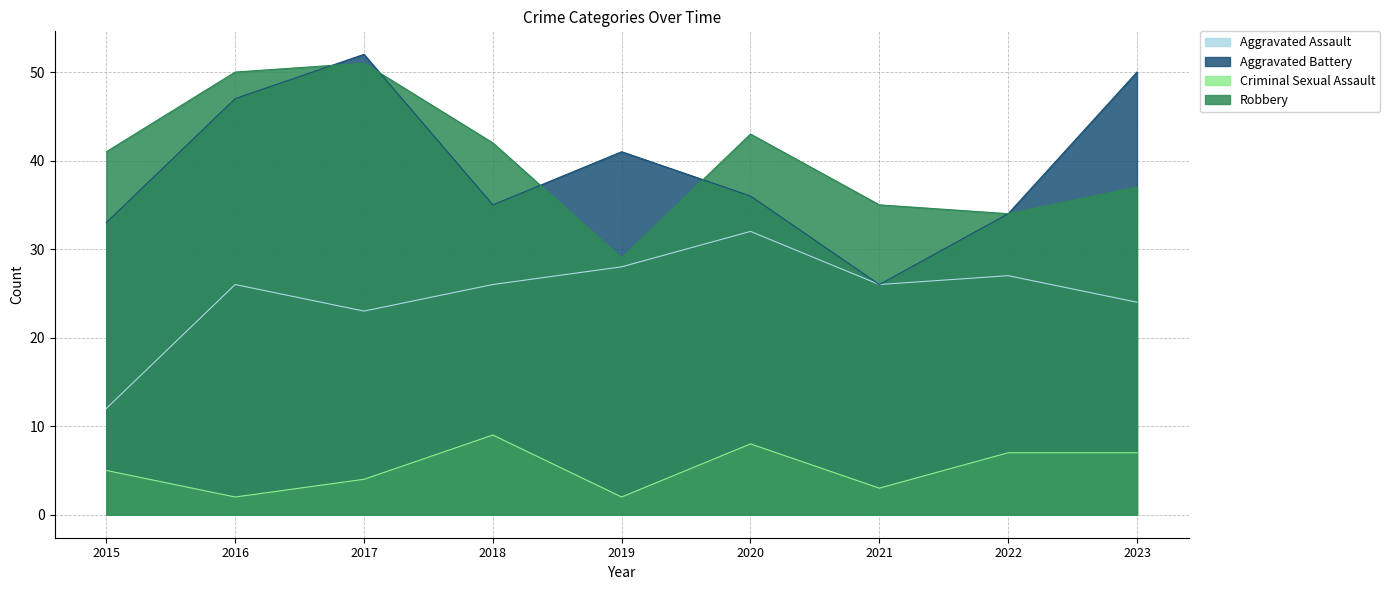

Reading left to right, list all the values displayed in this chart.

Aggravated Assault: 12	26	23	26	28	32	26	27	24
Aggravated Battery: 33	47	52	35	41	36	26	34	50
Criminal Sexual Assault: 5	2	4	9	2	8	3	7	7
Robbery: 41	50	51	42	29	43	35	34	37